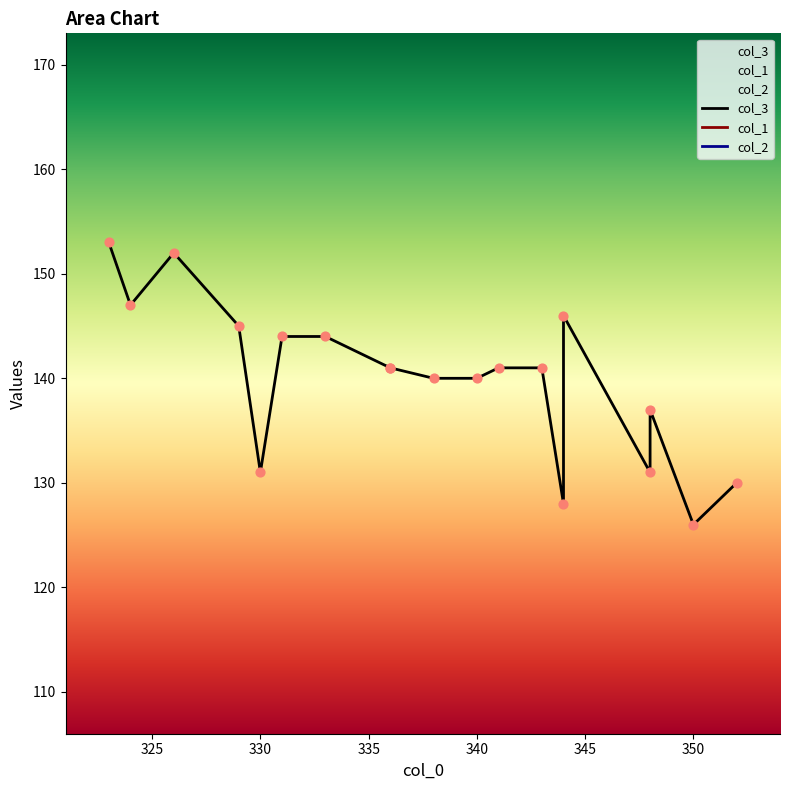

Which series reaches the minimum Y coordinate?

col_2